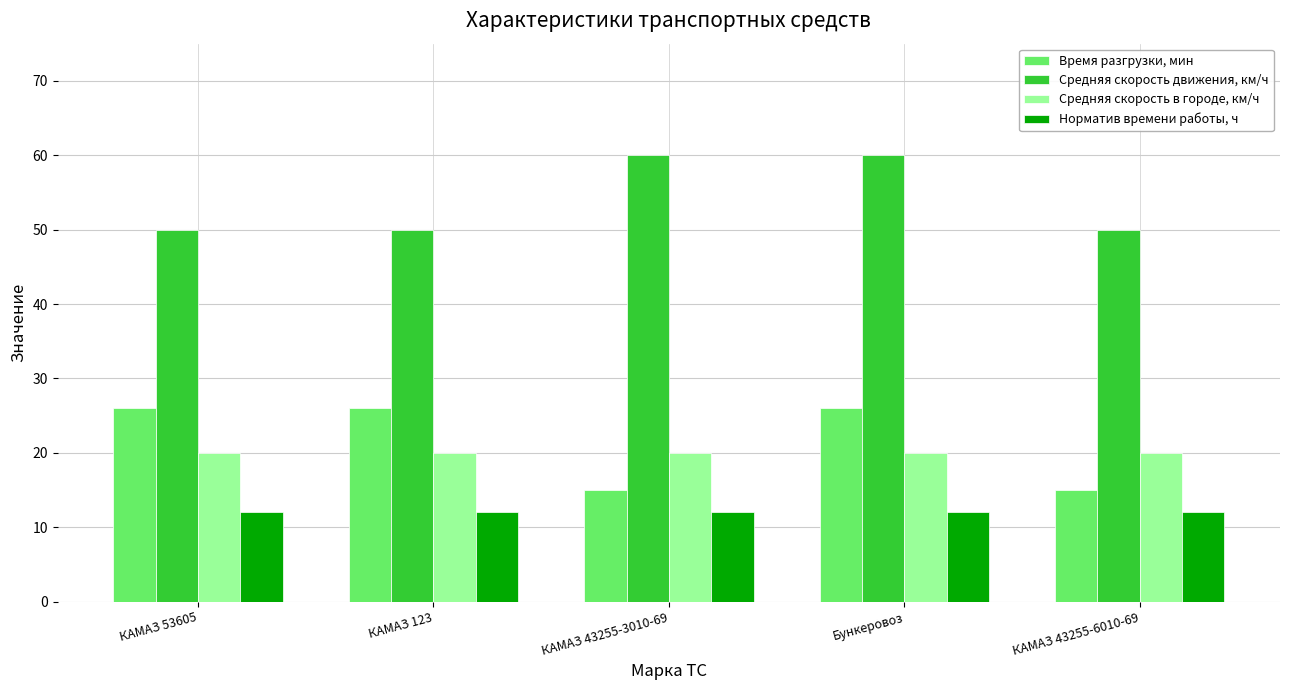

How many Средняя скорость движения, км/ч values are between 50 and 60?

5